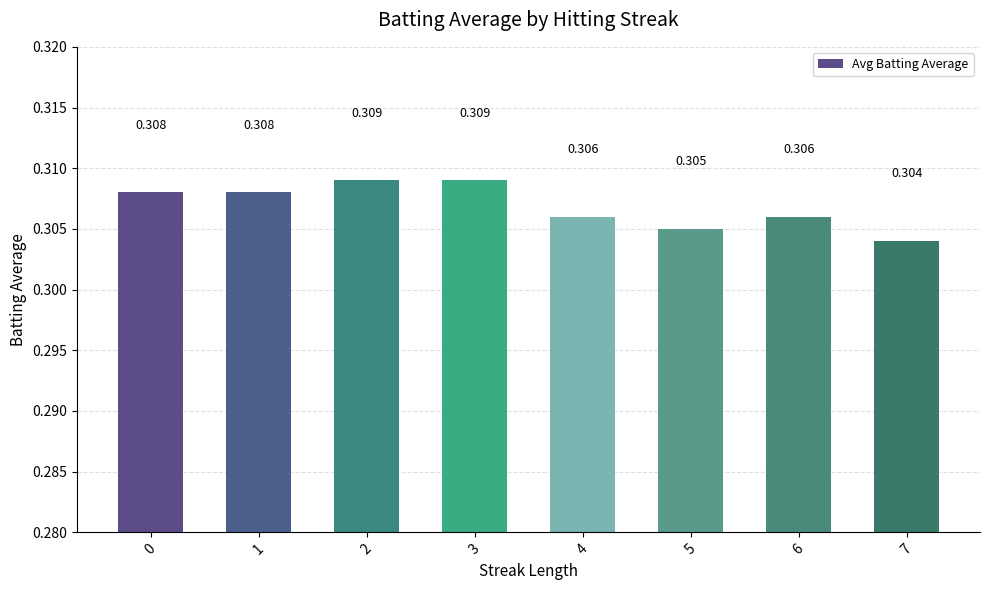

Does the chart contain any negative values?

No